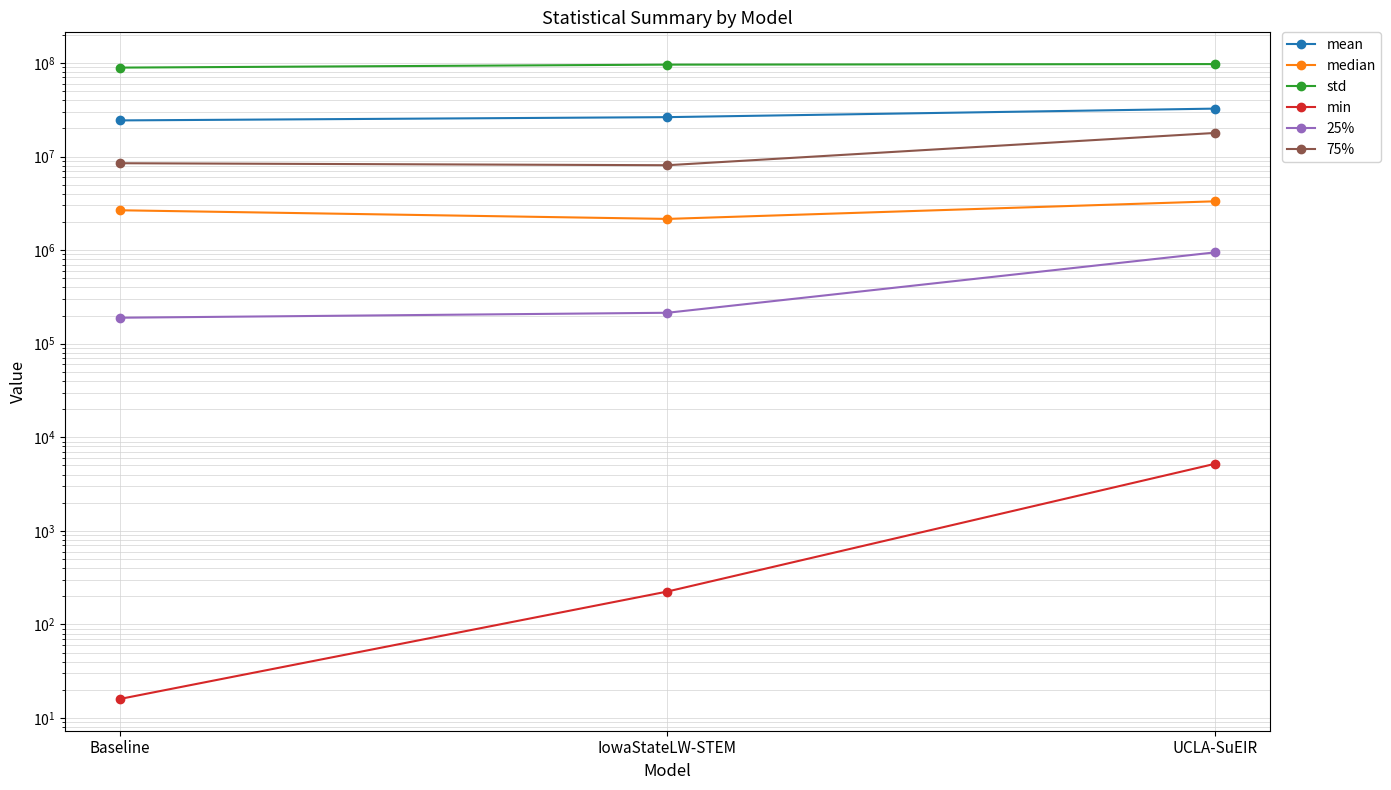

What is the minimum value for std?

89089311.2